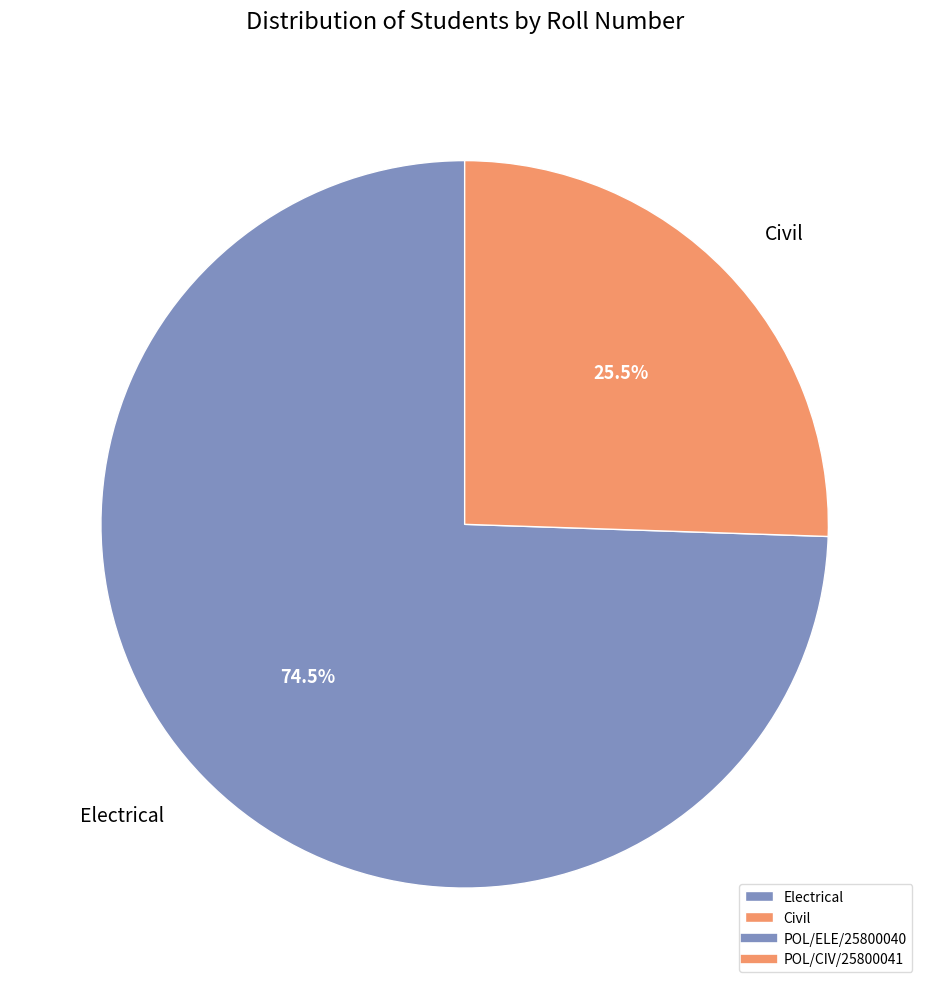

Does any single category account for the majority?

Yes